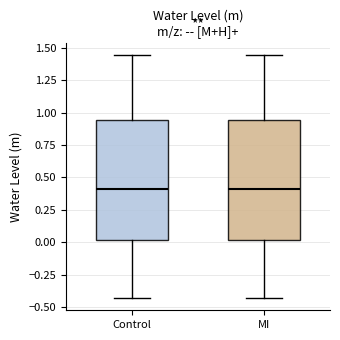

Reading left to right, transcribe this box plot: for each box, give where its median line is, the range the box spans, and where its two whiskers end, as read against the y-axis. The values are not printed on the chart, so give them approximately, as read against the axis.

Control: median 0.40, box 0.00 to 0.95, whiskers -0.45 to 1.45
MI: median 0.40, box 0.00 to 0.95, whiskers -0.45 to 1.45